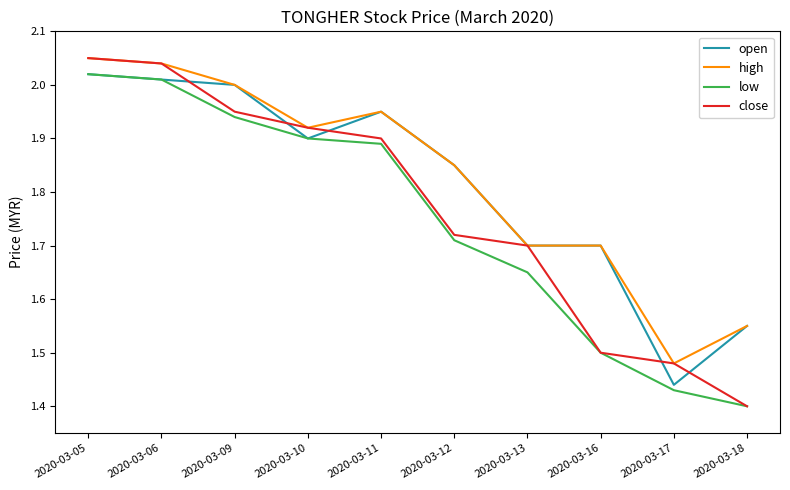

Which series has the widest spread of values?

close